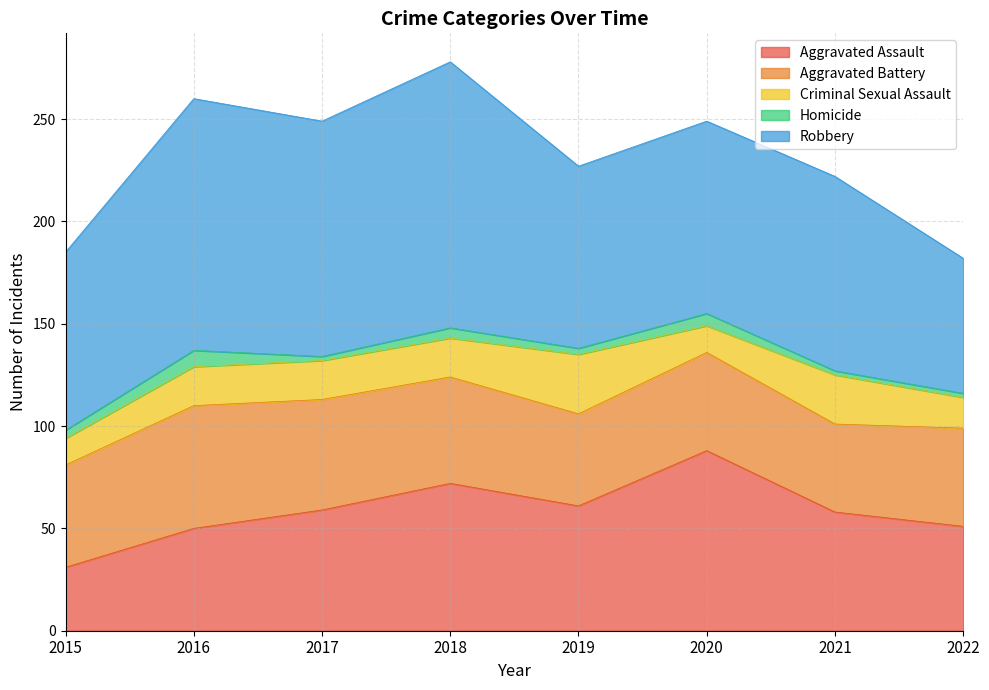

What is the lowest value of the Aggravated Battery series?

43